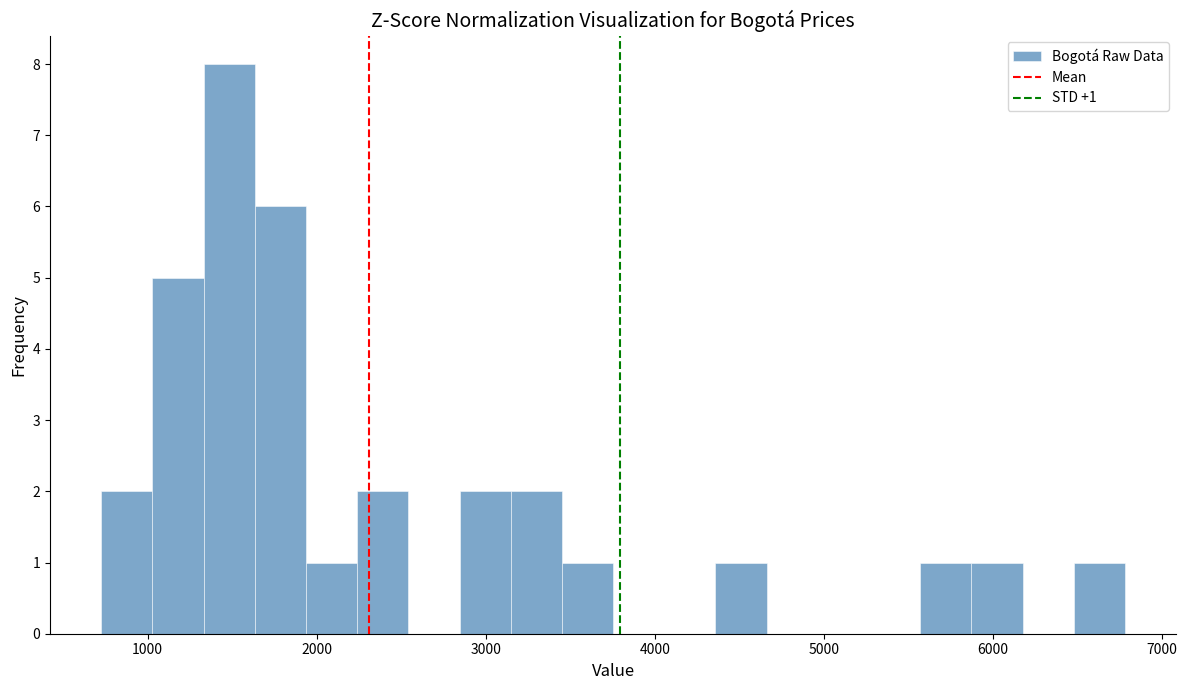

Read against the x-axis, roughly where is the centre of the tallest bar?

1500